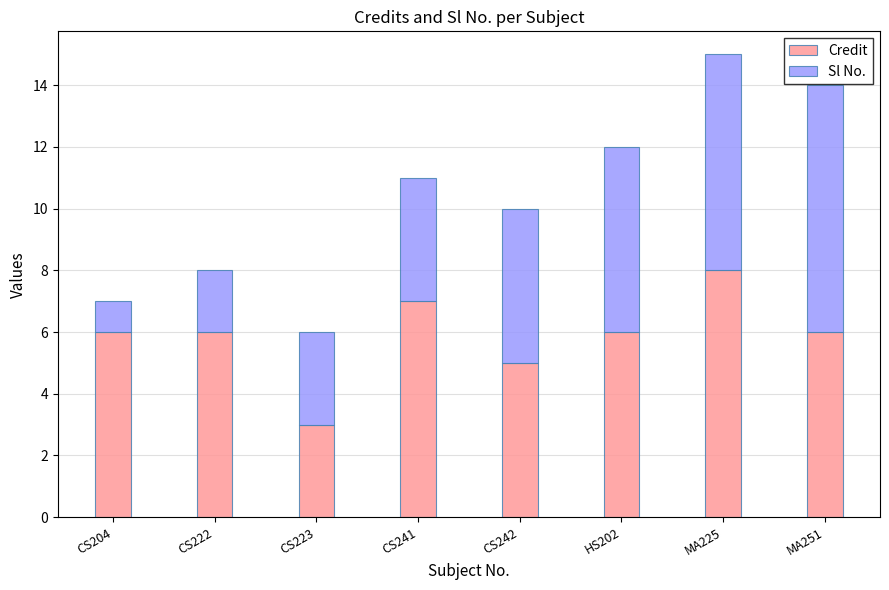

What is the highest value of the Credit series?

8